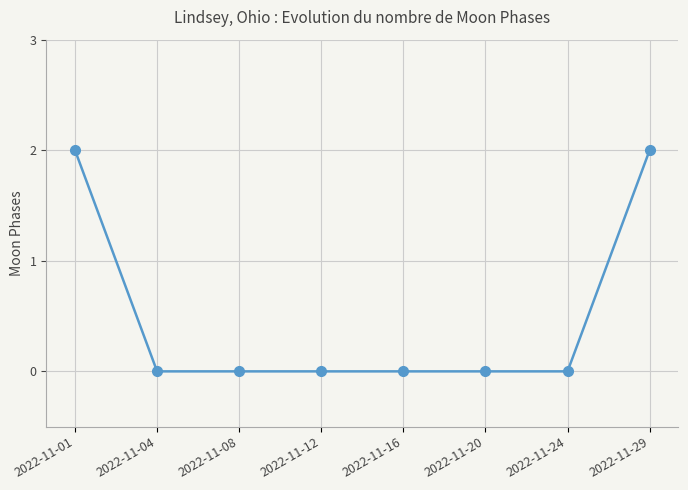

Does the chart display data point markers on the line(s)?

Yes